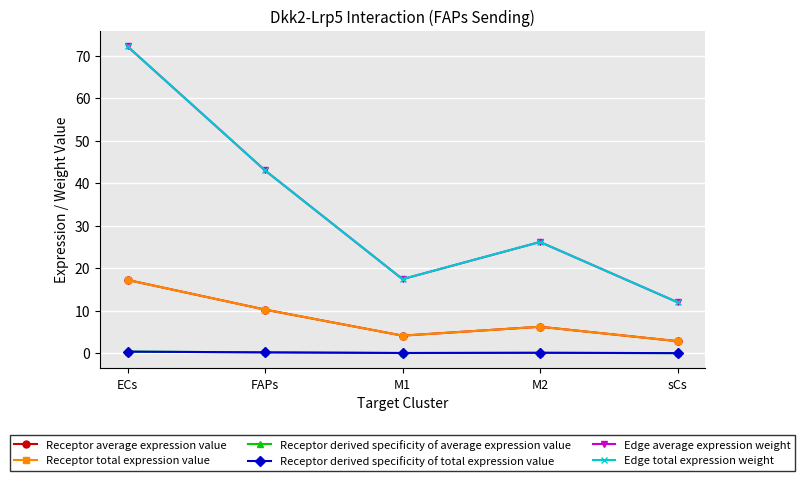

Does the chart have visible grid lines?

Yes